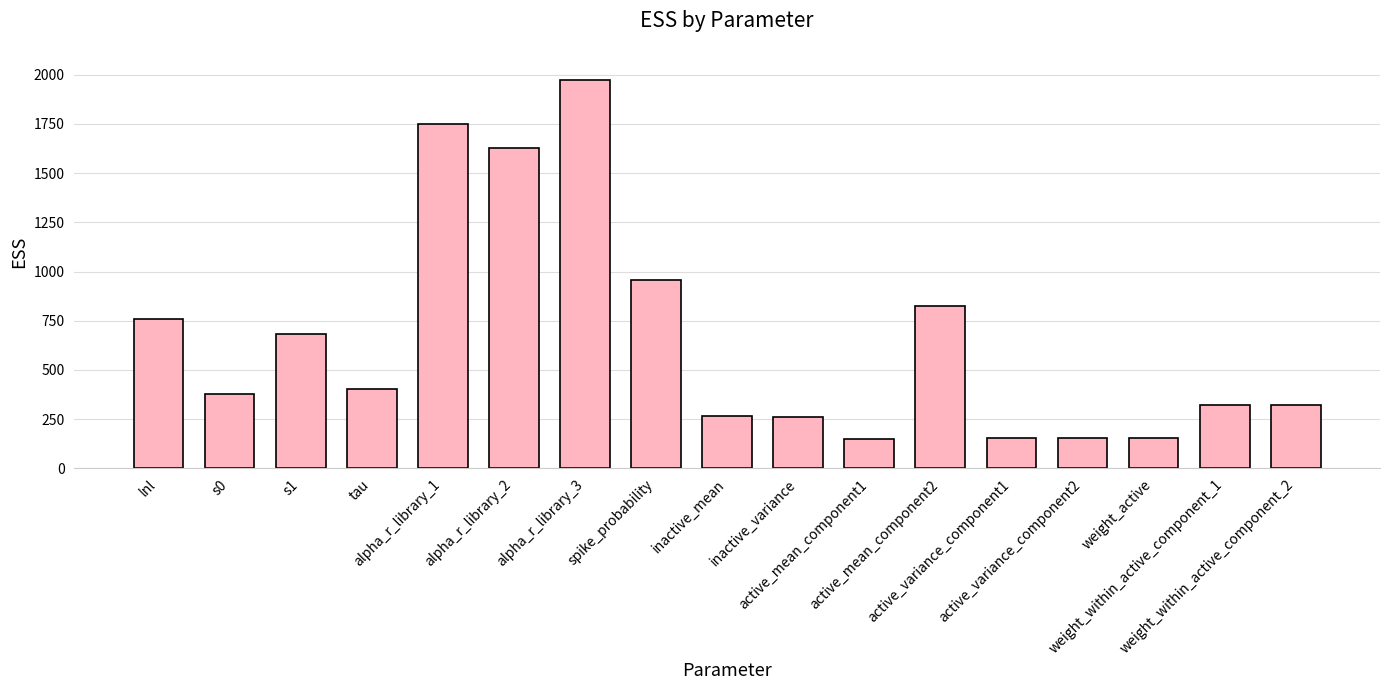

What is the average value?

655.1